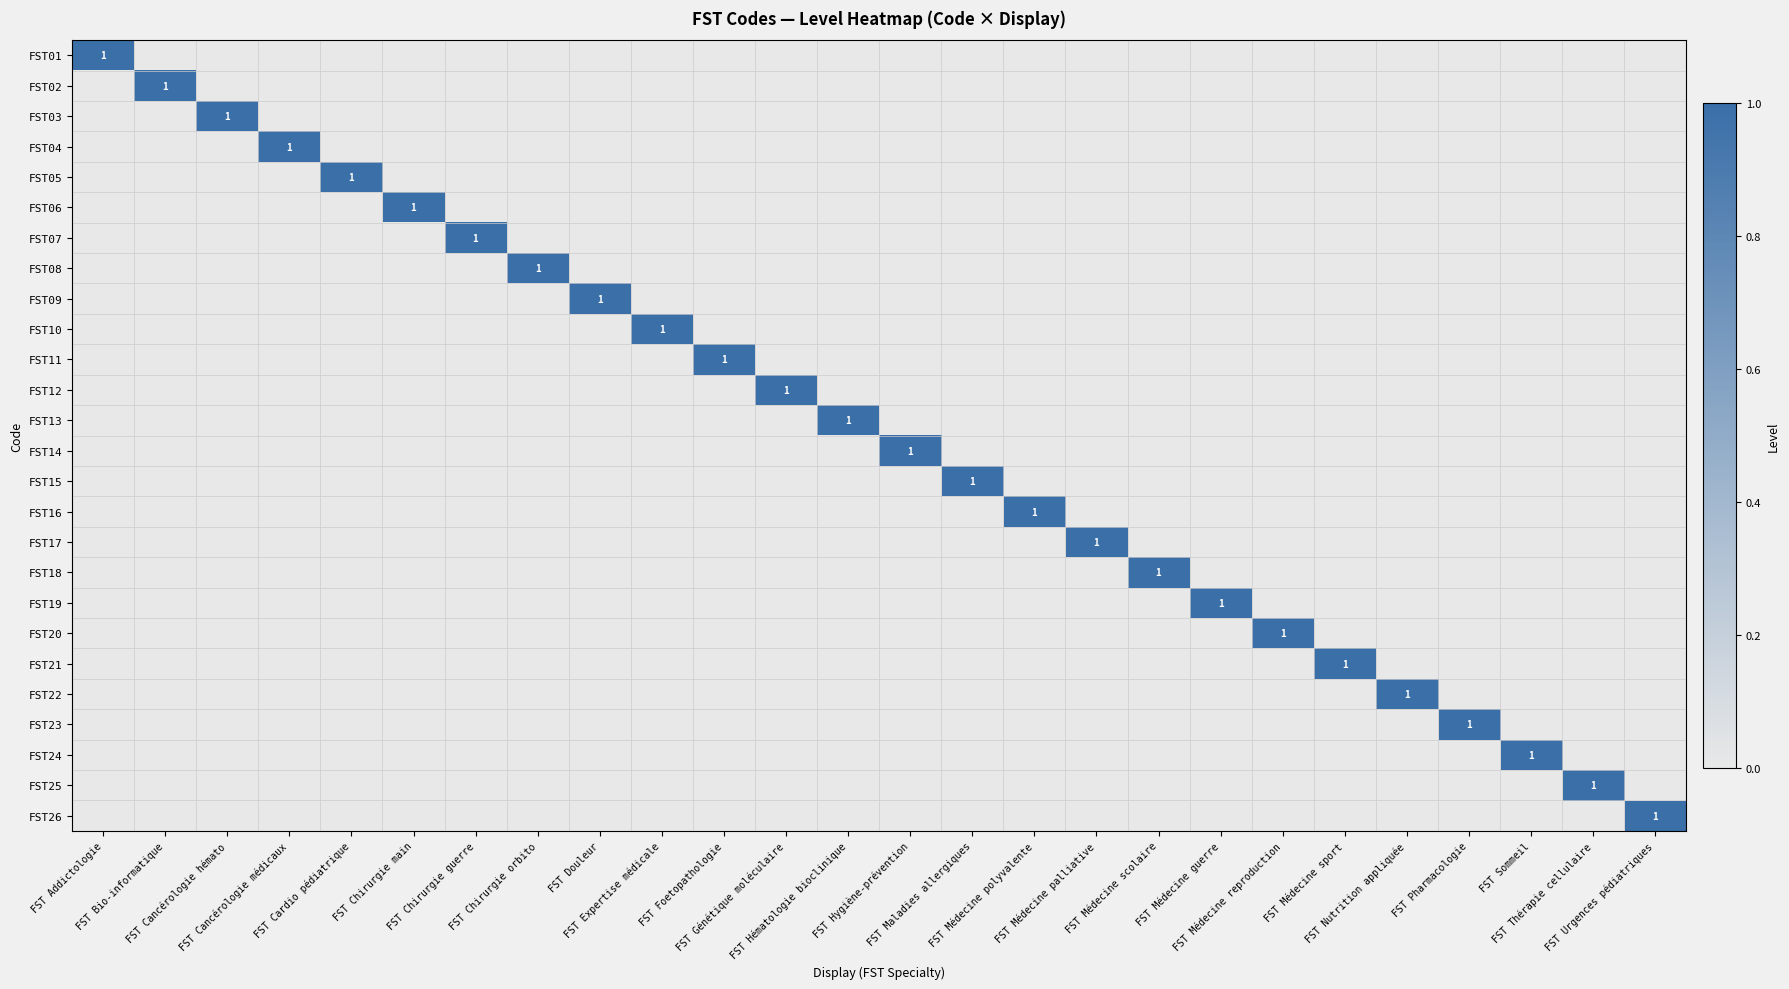

Between FST Médecine guerre and FST Médecine scolaire, which is larger?

FST Médecine guerre